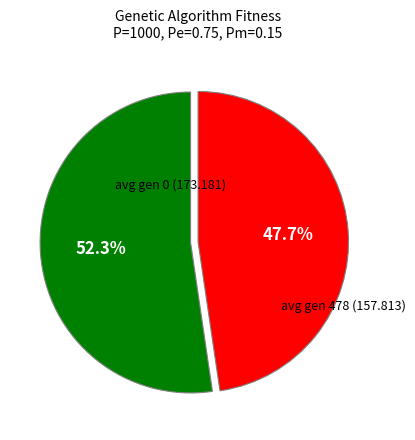

Is there any slice that represents more than half of the pie?

Yes